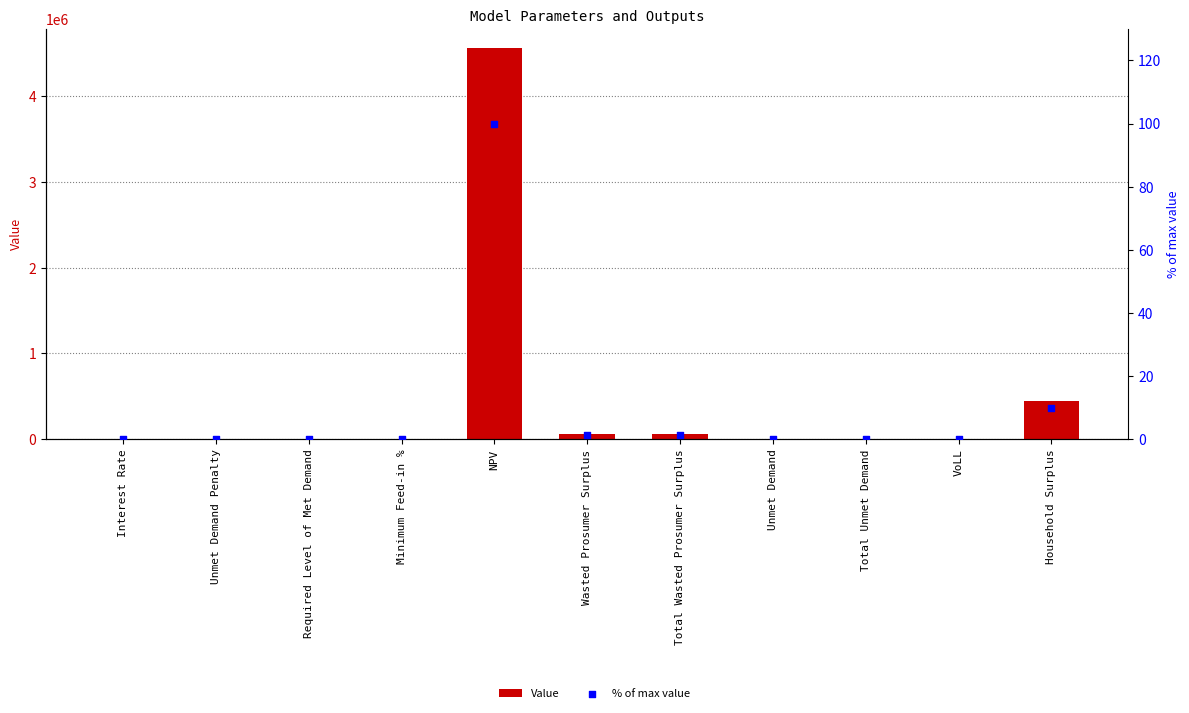

Which series has the largest total across all categories?

Value